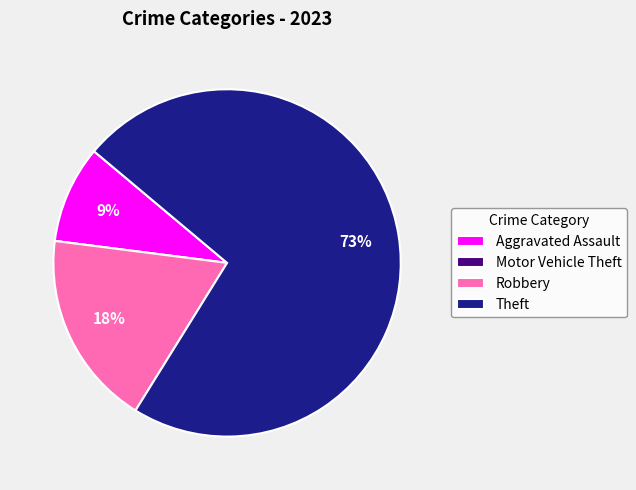

Is there any slice that represents more than half of the pie?

Yes